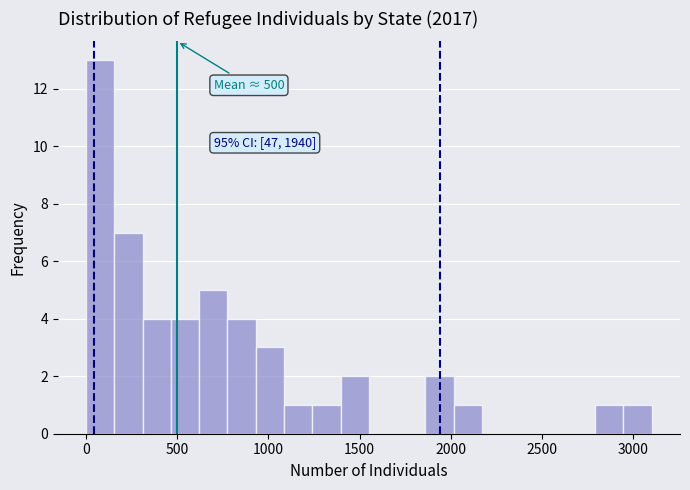

Around what value on the x-axis is the tallest bar? Give the approximate position of its centre, as read against the axis.

100